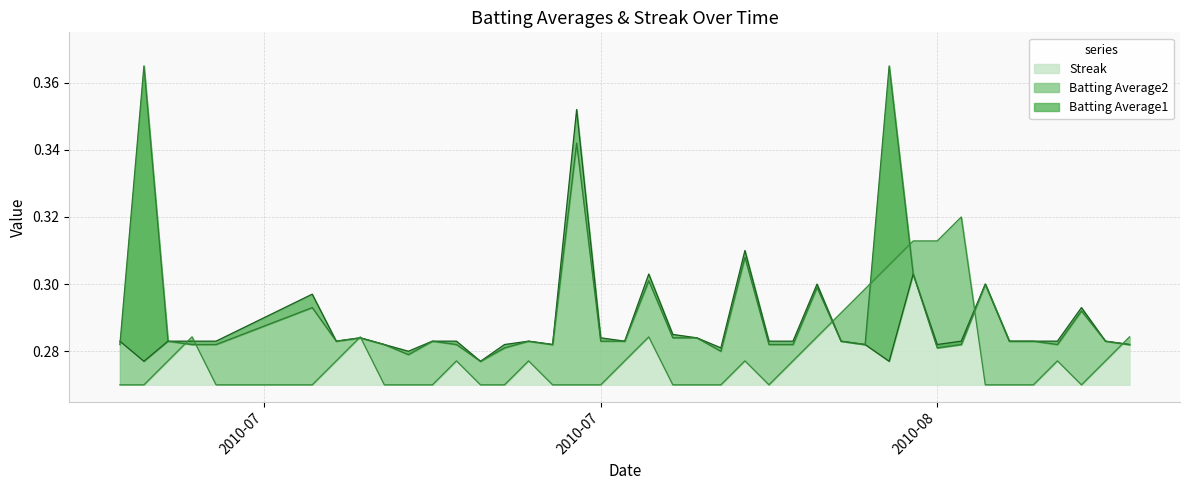

How many lines are shown in the chart?

3